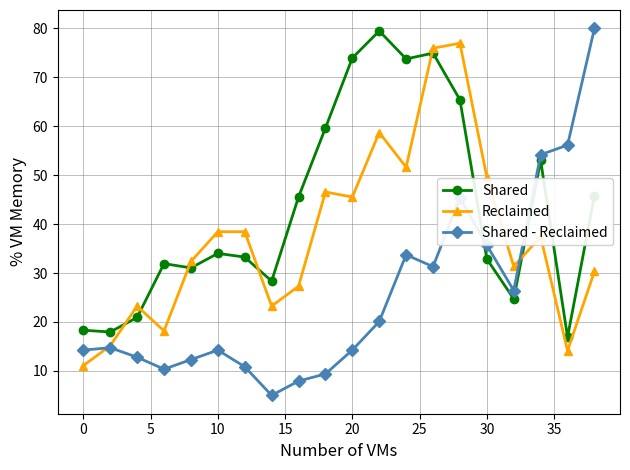

How many series are shown in this chart?

3